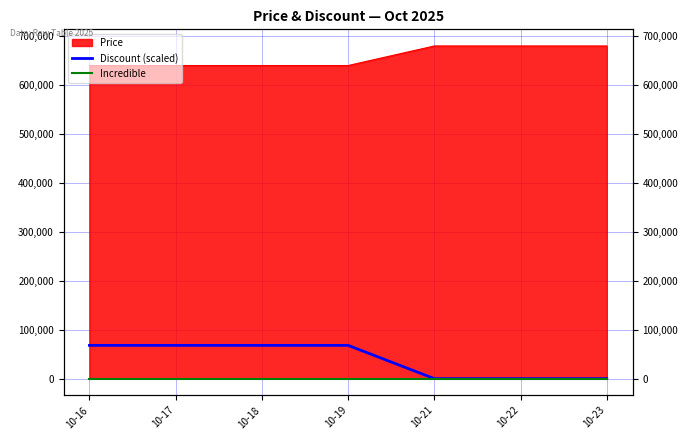

Rank the categories by Discount (scaled) value from lowest to highest.

10-21, 10-22, 10-23, 10-16, 10-17, 10-18, 10-19